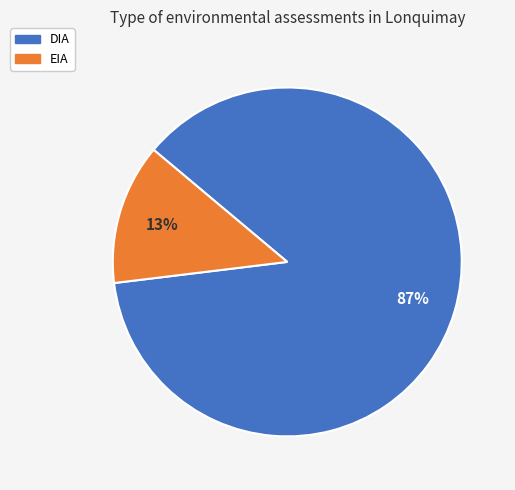

What percentage is the EIA slice, to the nearest percent?

13%